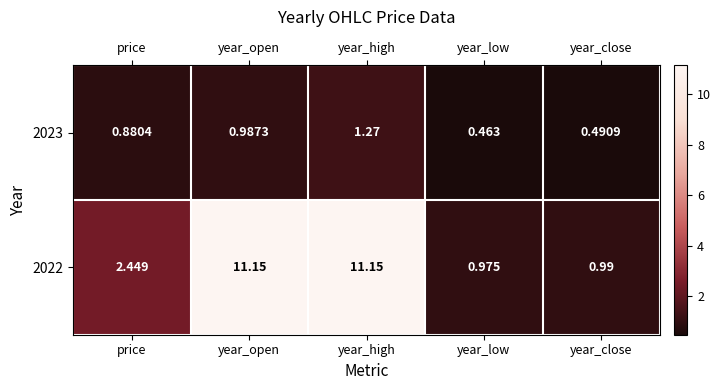

Is the value of 2022 at price greater than the value of 2023 at year_low?

Yes